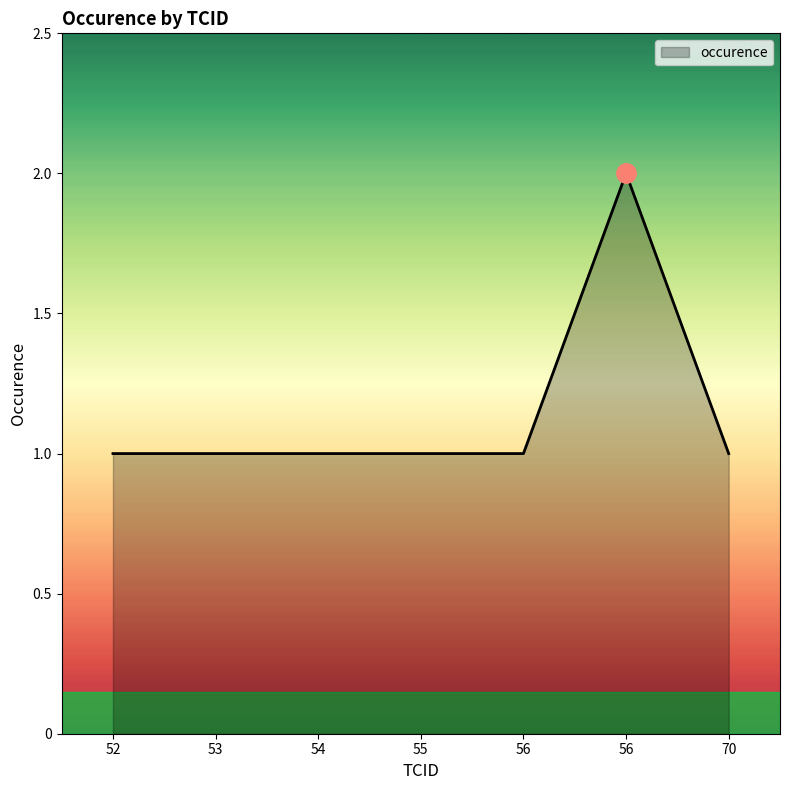

How many lines are shown in the chart?

1